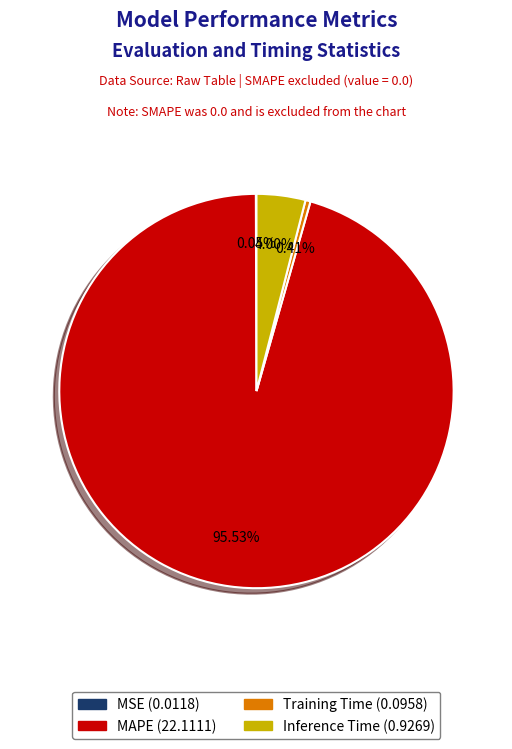

What portion of the pie excludes MAPE?

4.5%